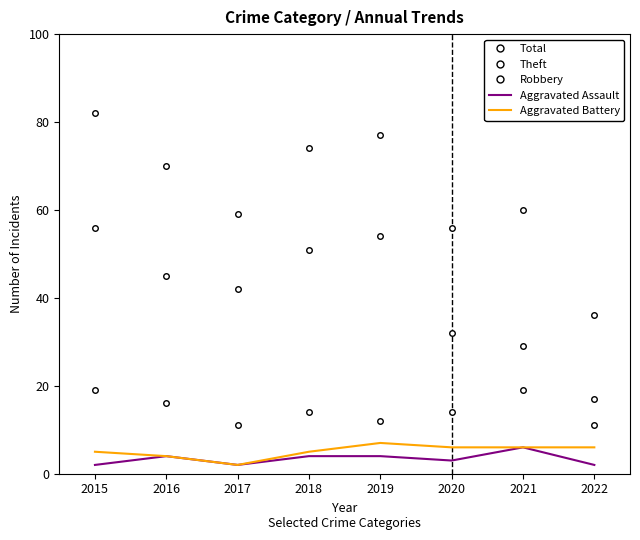

Where is the first local minimum for Aggravated Assault?

2017